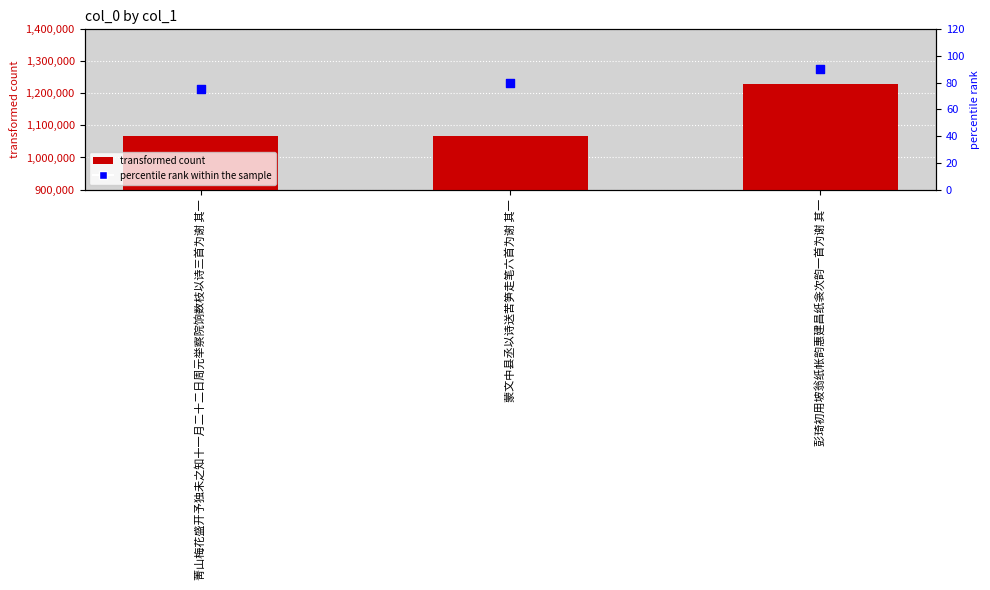

At which category is the sum across all series the highest?

彭琦初用坡翁纸帐韵惠建昌纸衾次韵一首为谢 其一